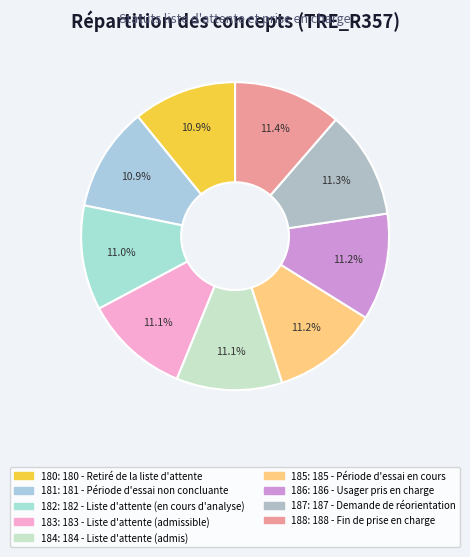

Rank the categories by value from lowest to highest.

180 - Retiré de la liste d'attente, 181 - Période d'essai non concluante, 182 - Liste d'attente (en cours d'analyse), 183 - Liste d'attente (admissible), 184 - Liste d'attente (admis), 185 - Période d'essai en cours, 186 - Usager pris en charge, 187 - Demande de réorientation, 188 - Fin de prise en charge